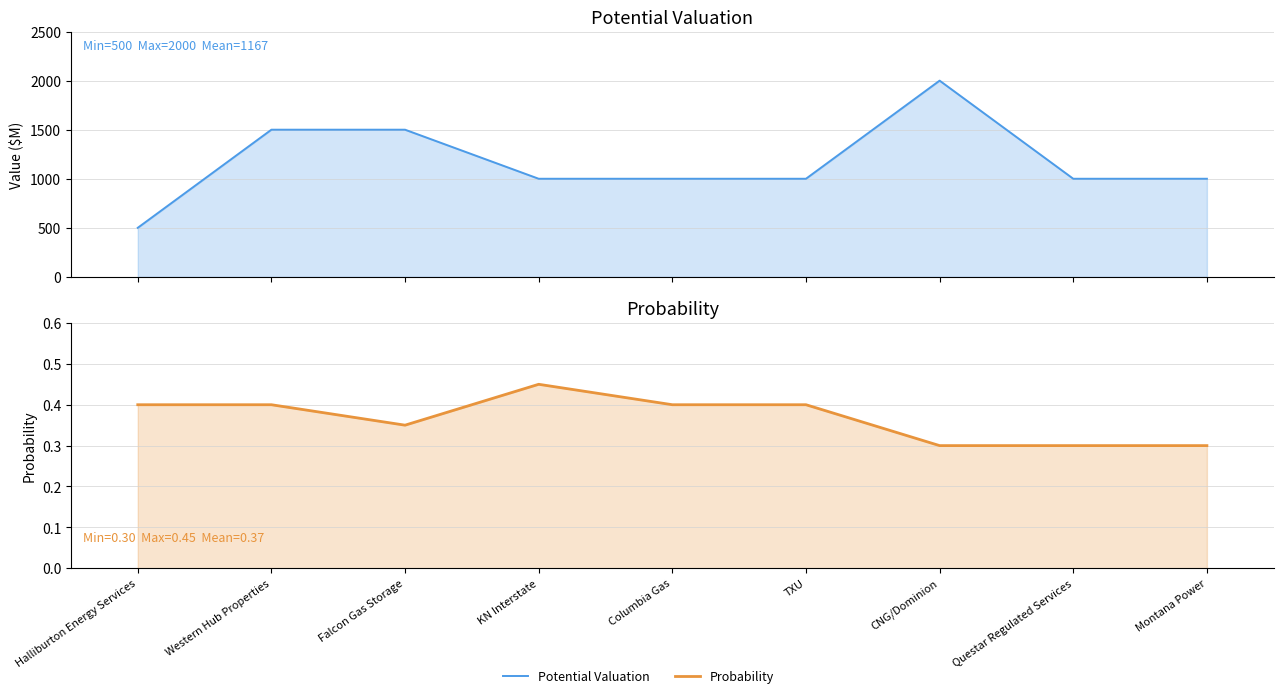

True or false: Potential Valuation and Probability cross at least once.

False